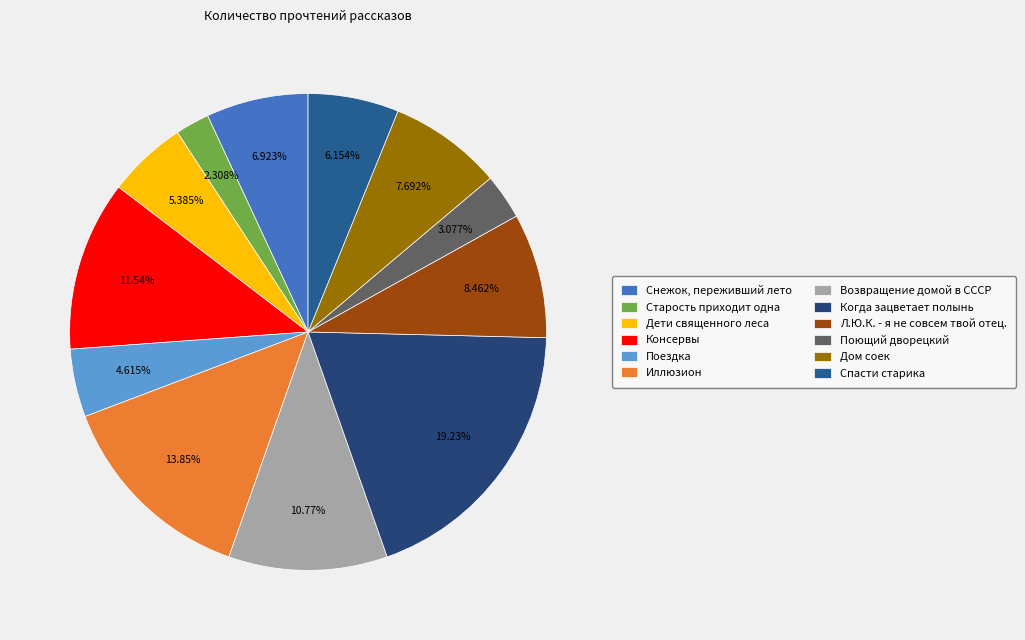

Is it true that Консервы is 12% of the pie?

True